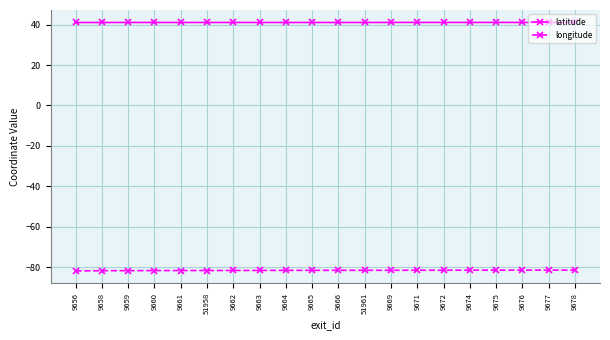

Rank the series at 9672 from lowest to highest value.

longitude, latitude